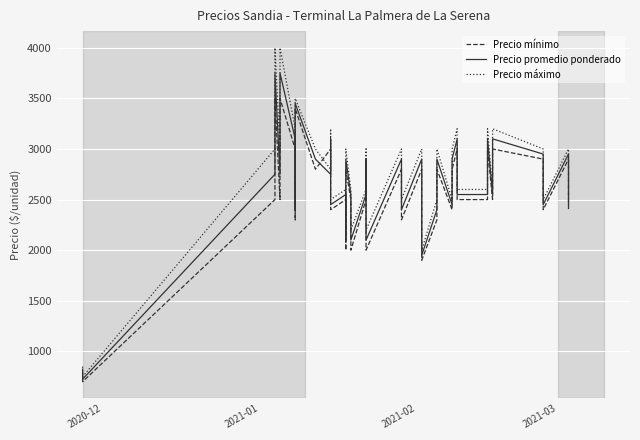

How many intersections are there between Precio mínimo and Precio máximo?

2